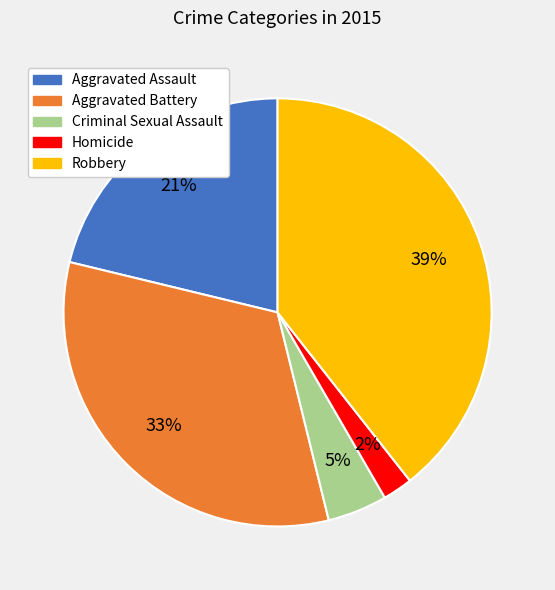

Is there a majority slice in this chart?

No